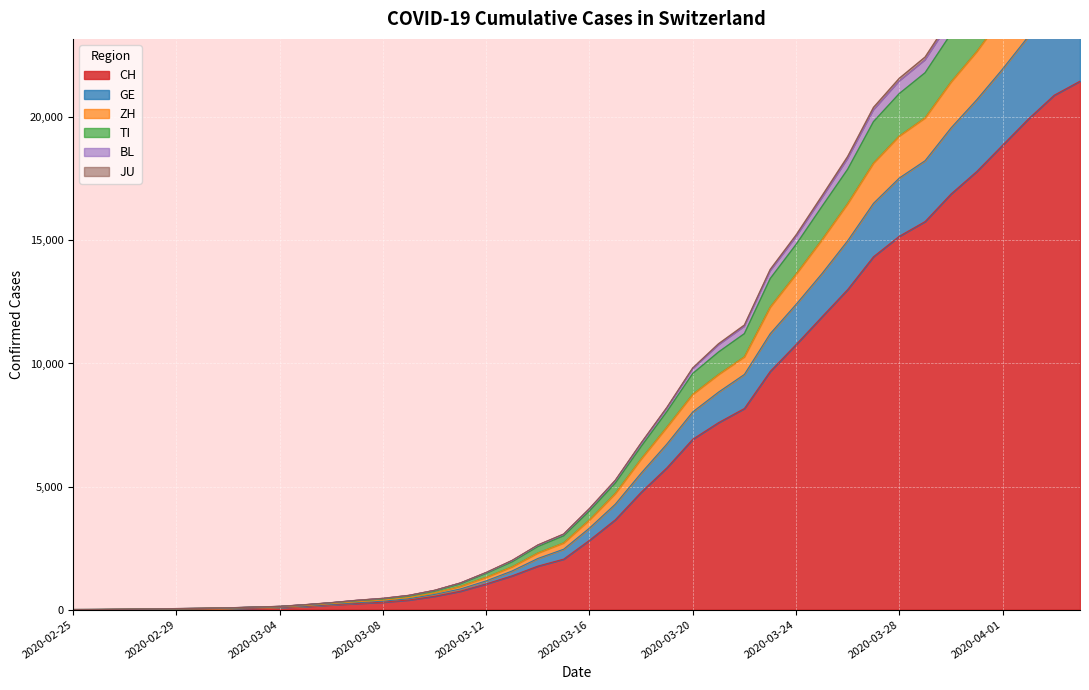

Which label corresponds to the smallest value in the chart?

2020-02-25